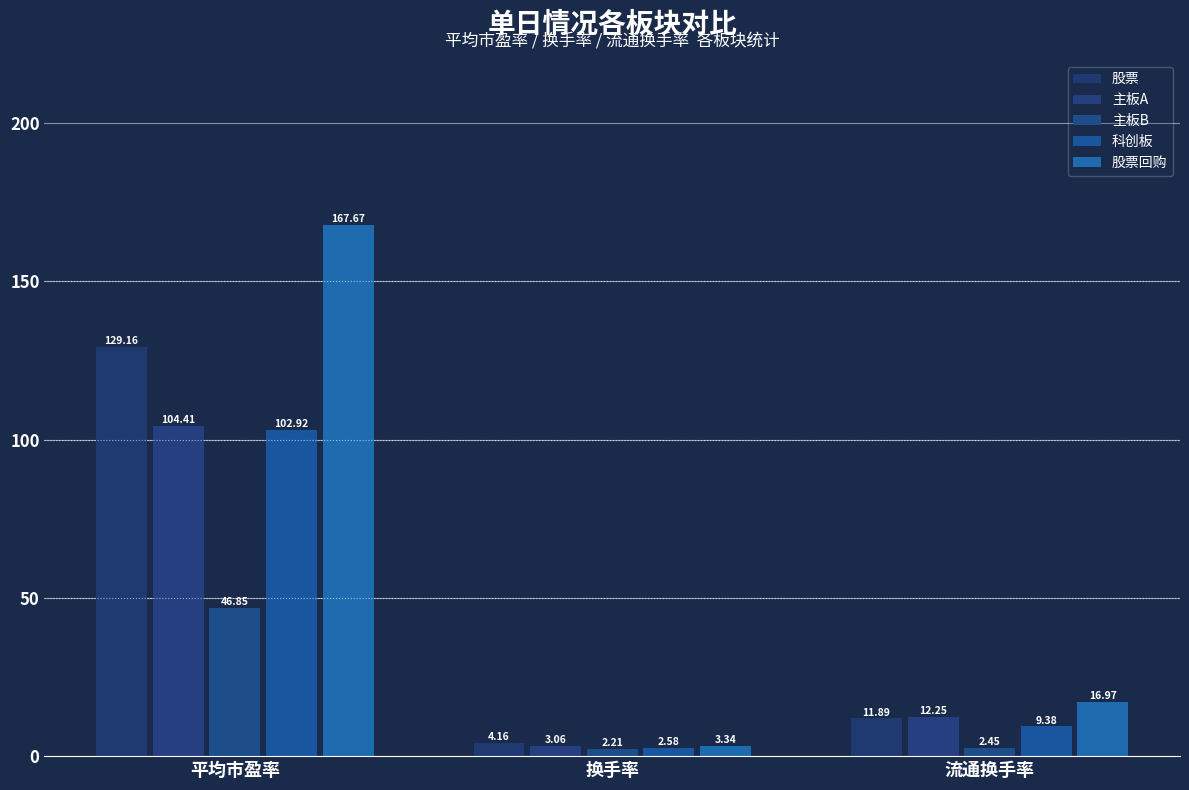

What is the difference between the highest and lowest values at 平均市盈率?

120.8